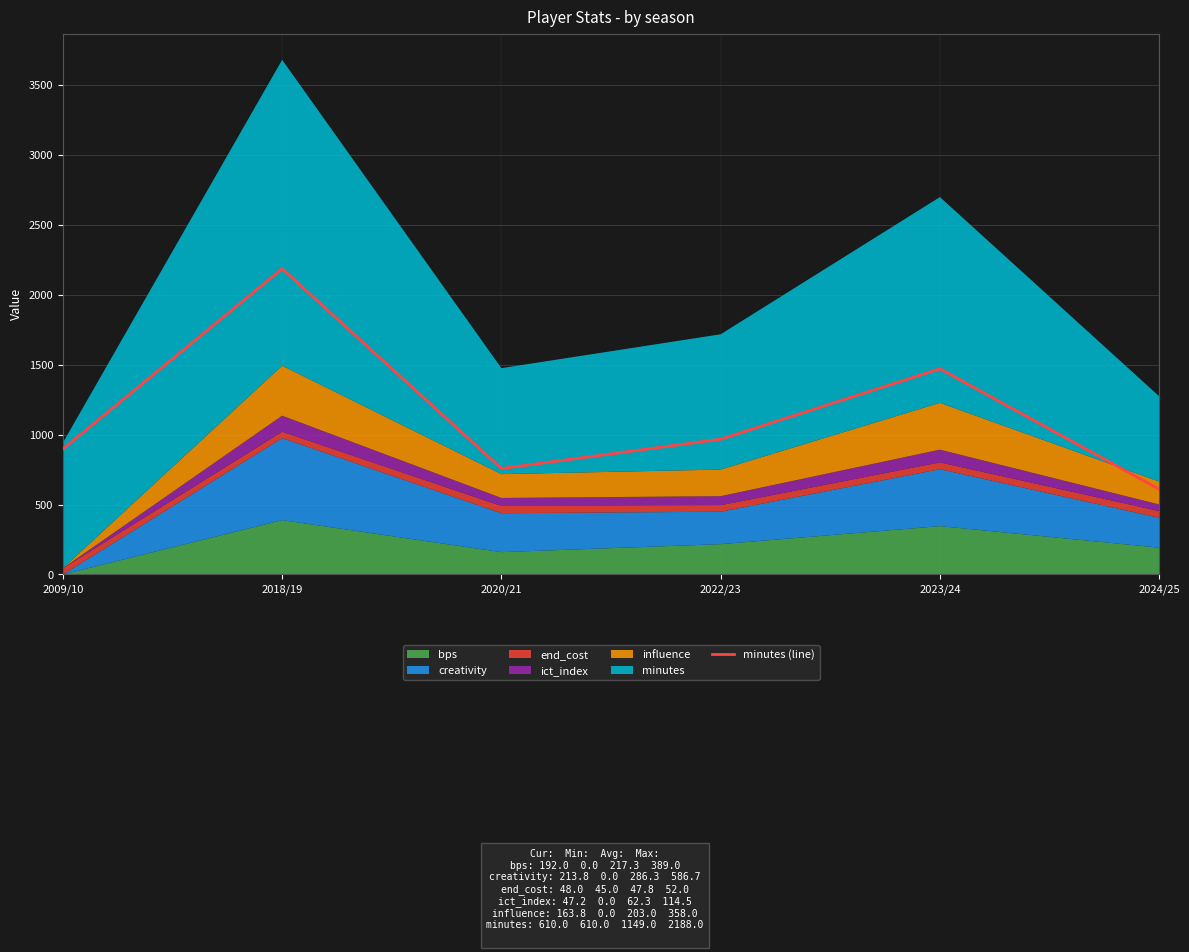

Where is the data nearest to the value 1399?

2023/24